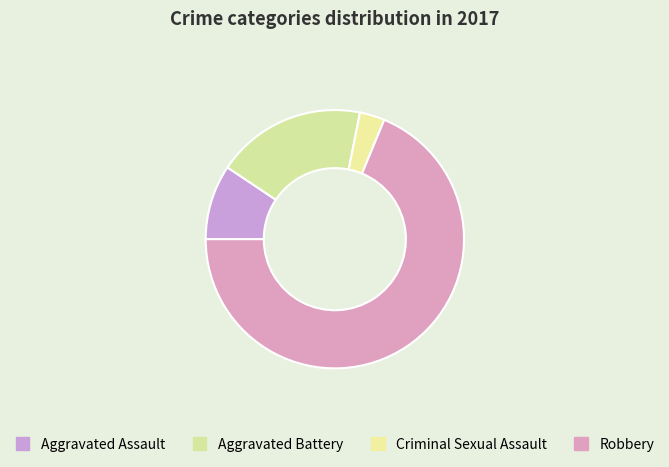

Count the number of slices in the pie.

4